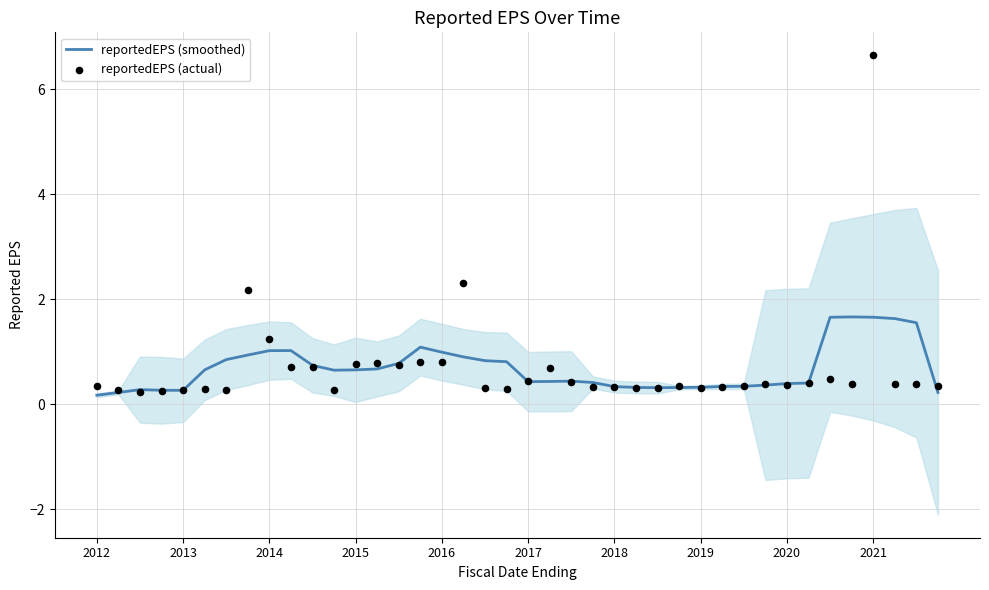

Is the value of reportedEPS (actual) at 23 greater than the value of reportedEPS (smoothed) at 31?

No